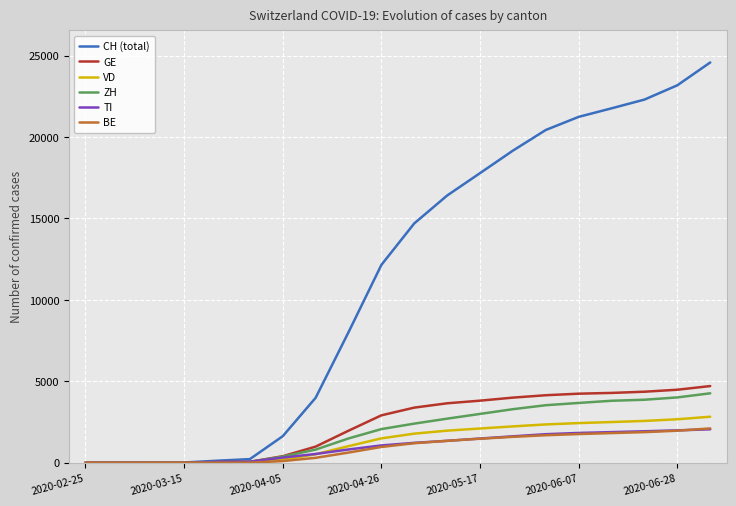

What is the greatest value displayed?

24584